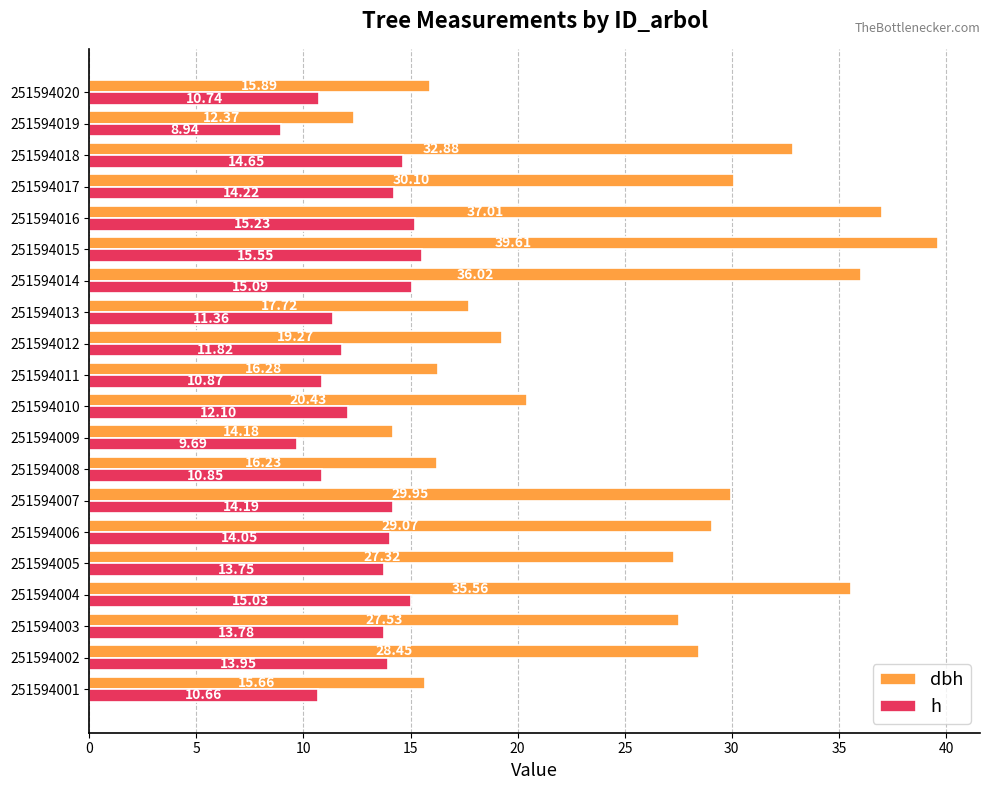

Rank the series by their maximum value, from highest to lowest.

dbh, h